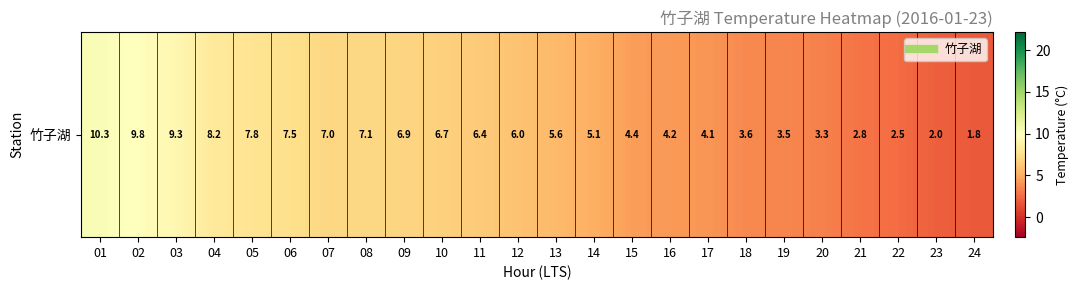

What is the difference between the maximum and second lowest values?

8.3